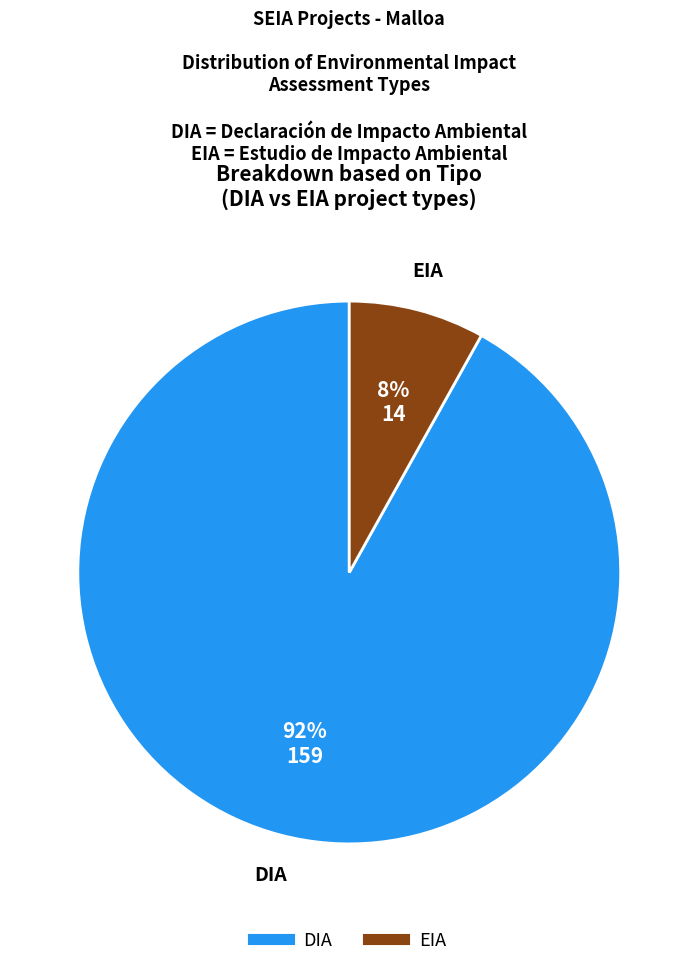

Between DIA and EIA, which is larger?

DIA